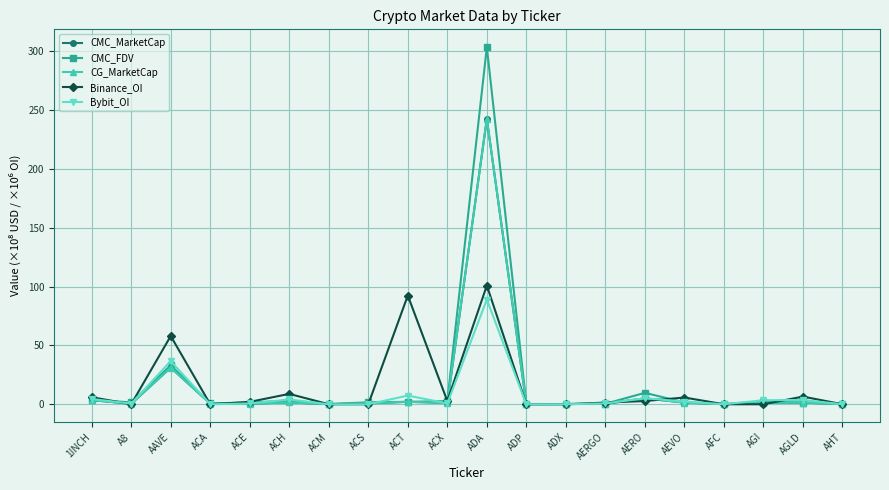

How many values in Bybit_OI are above zero?

13